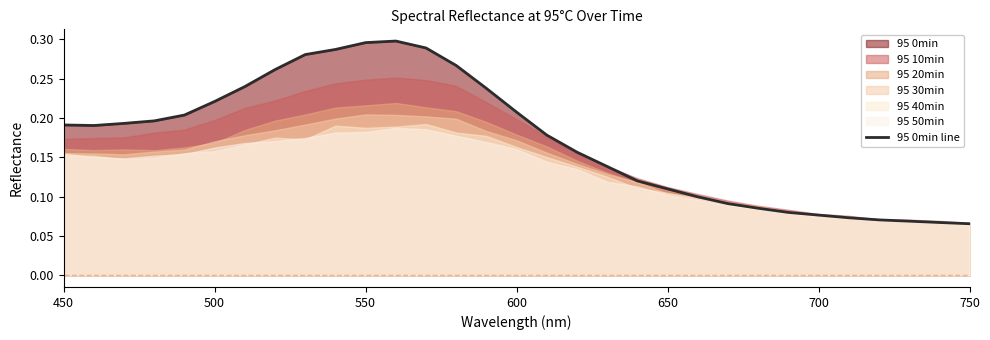

Reading left to right, list all the values displayed in this chart.

0.2	0.2	0.2	0.2	0.2	0.2	0.2	0.3	0.3	0.3	0.3	0.3	0.3	0.3	0.2	0.2	0.2	0.2	0.1	0.1	0.1	0.1	0.1	0.1	0.1	0.1	0.1	0.1	0.1	0.1	0.1